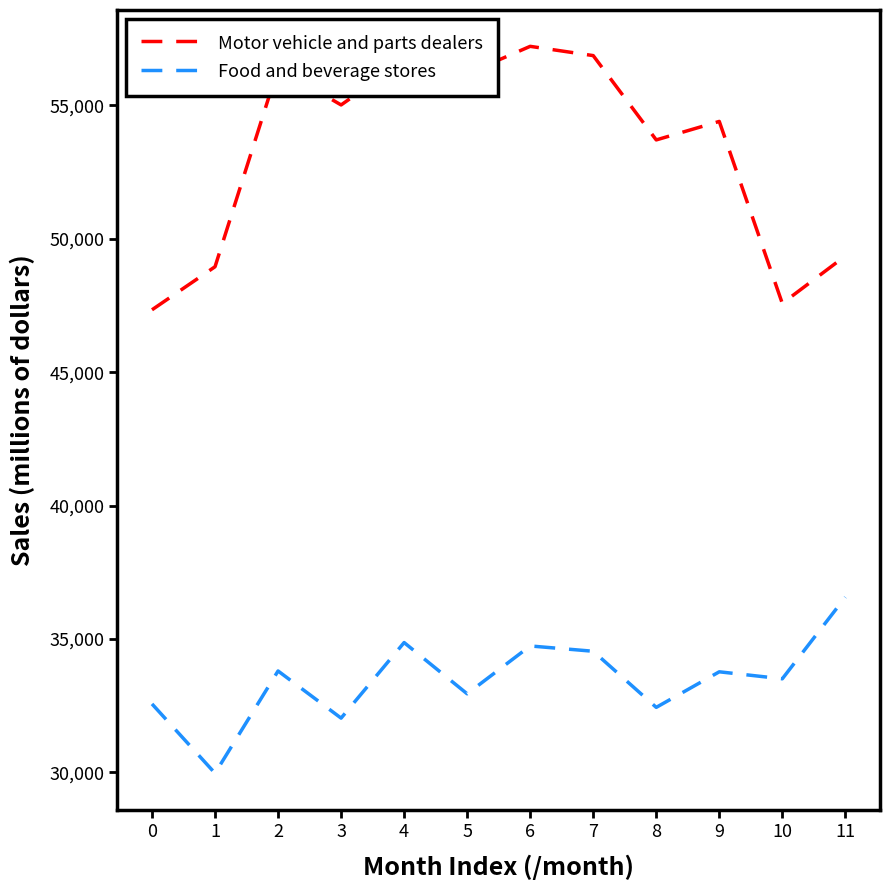

Where is the first local maximum for Food and beverage stores?

2